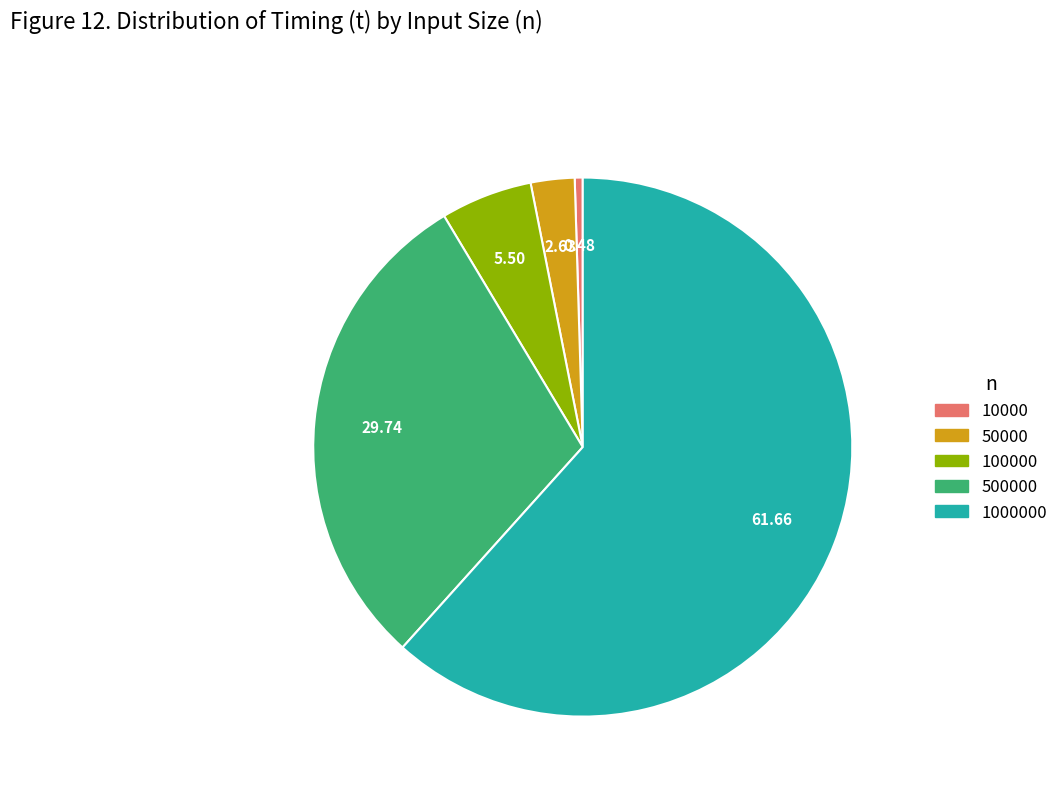

Which category accounts for the majority?

1000000